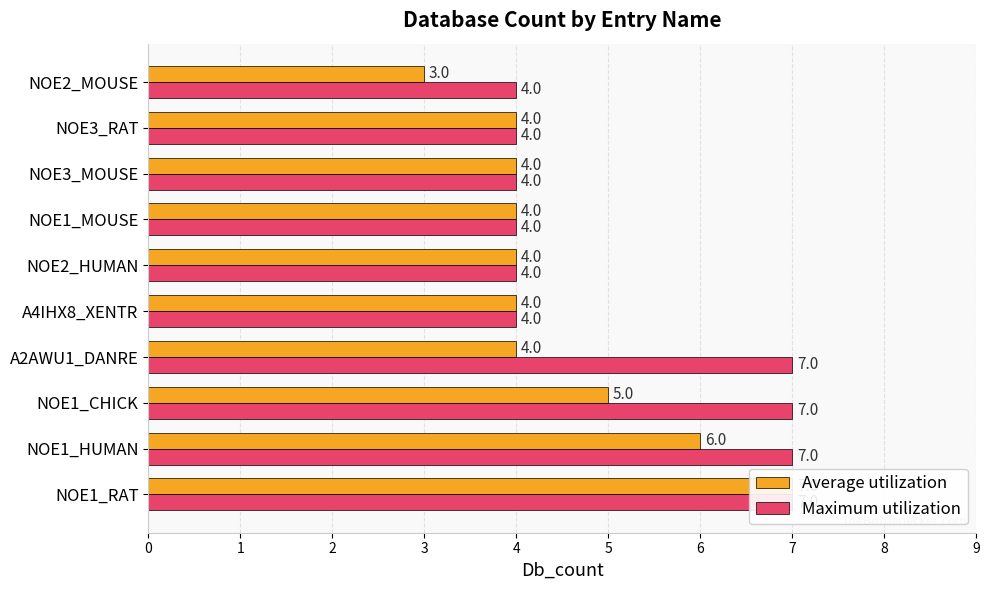

What is the sum of the Average utilization values at NOE1_RAT and NOE1_HUMAN?

13